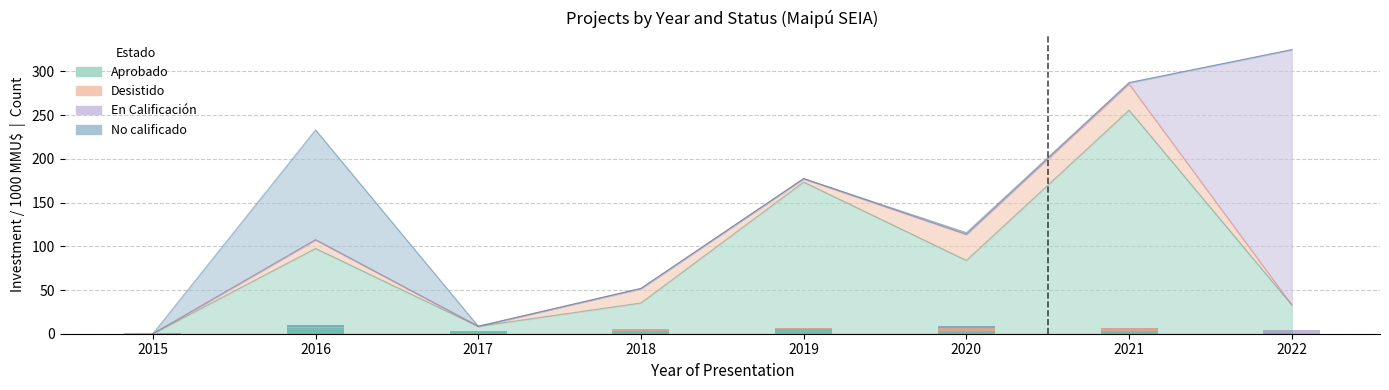

Is the value of En Calificación at 2015 greater than the value of No calificado at 2022?

No